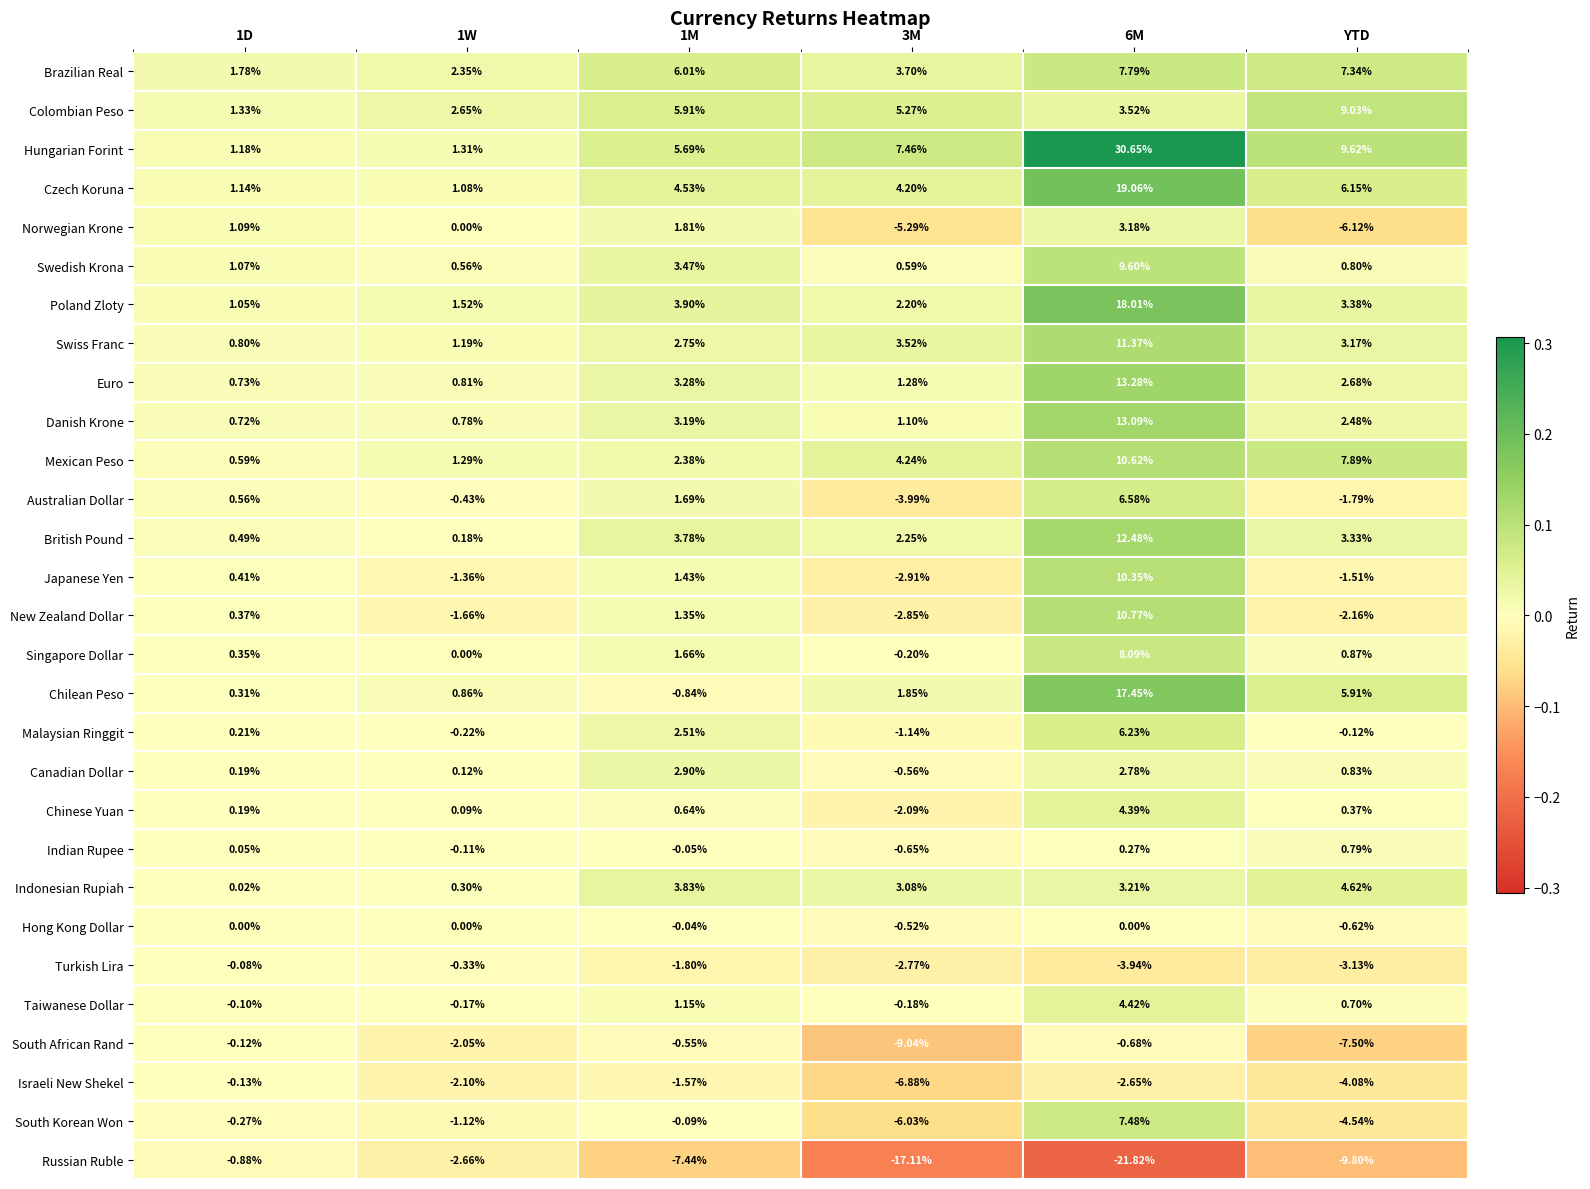

Which label corresponds to the largest value in the chart?

6M